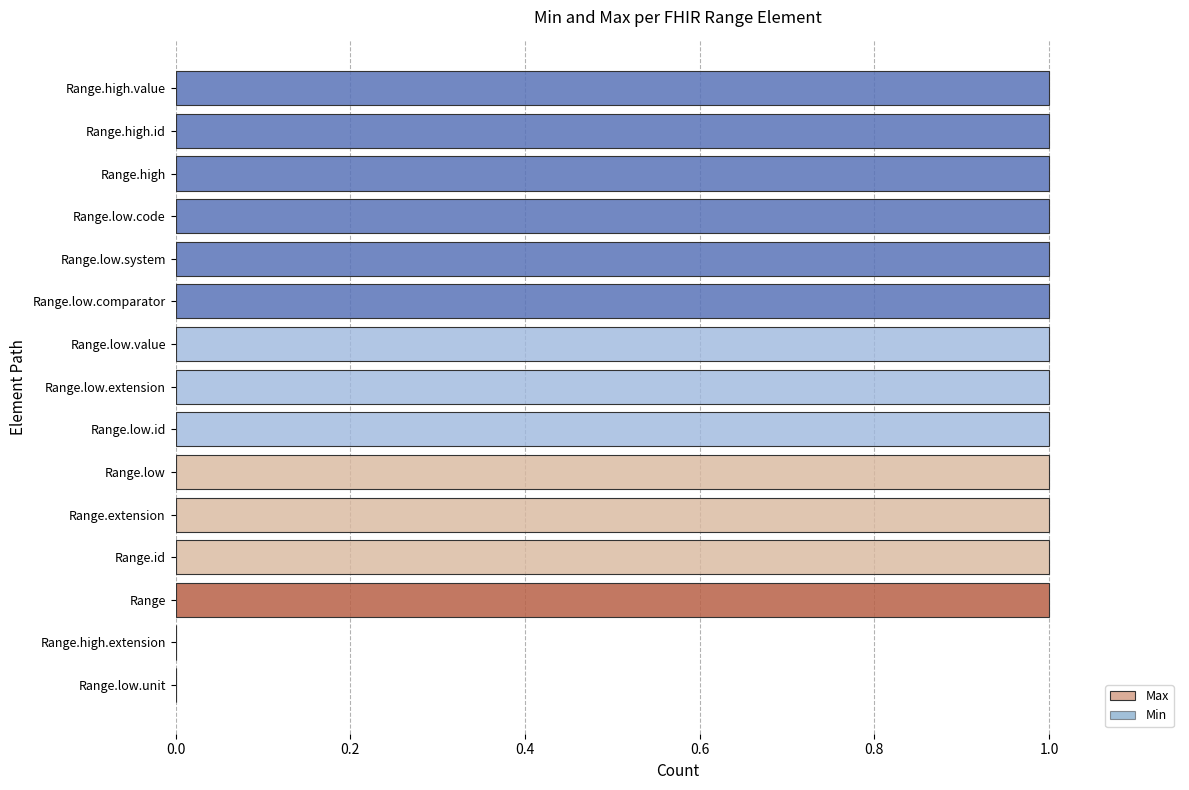

What is the sum of all values?

13